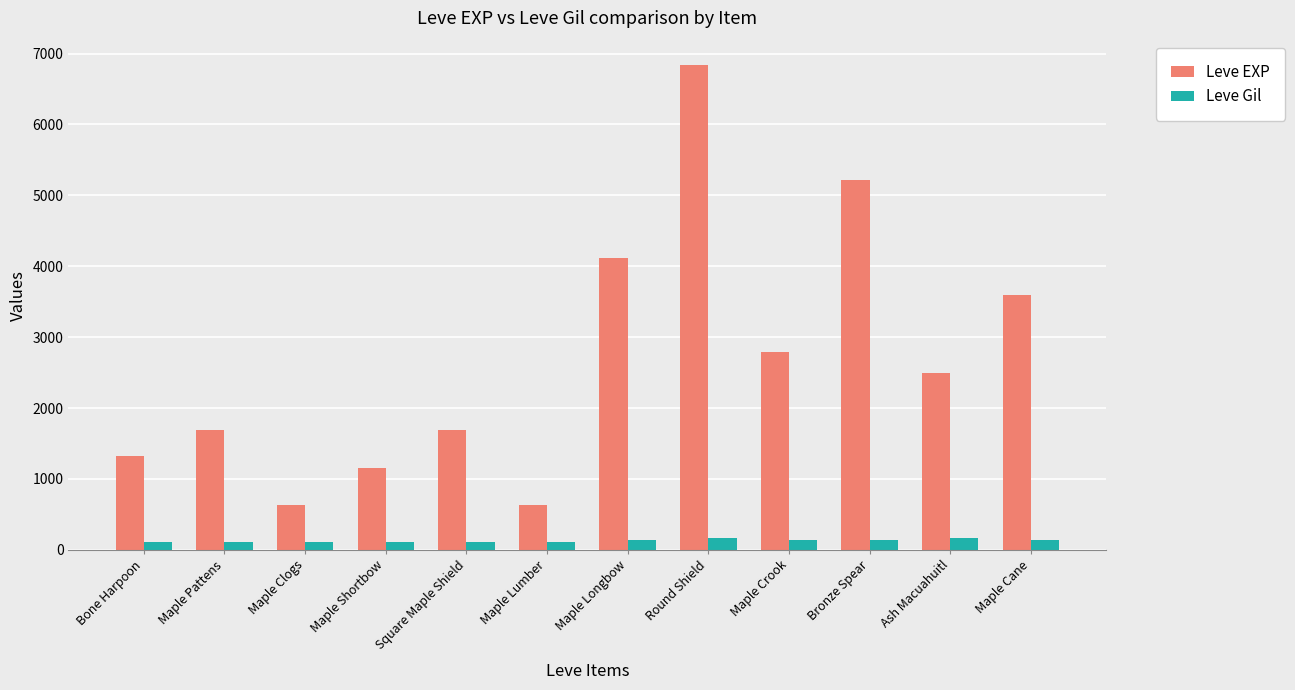

What is the label of the 7th bar from the right?

Maple Lumber